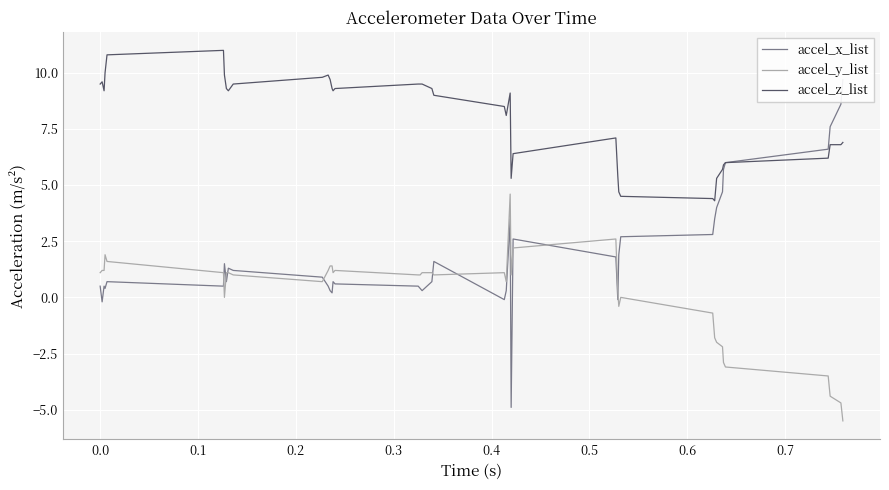

True or false: accel_z_list and accel_y_list intersect in this chart.

False